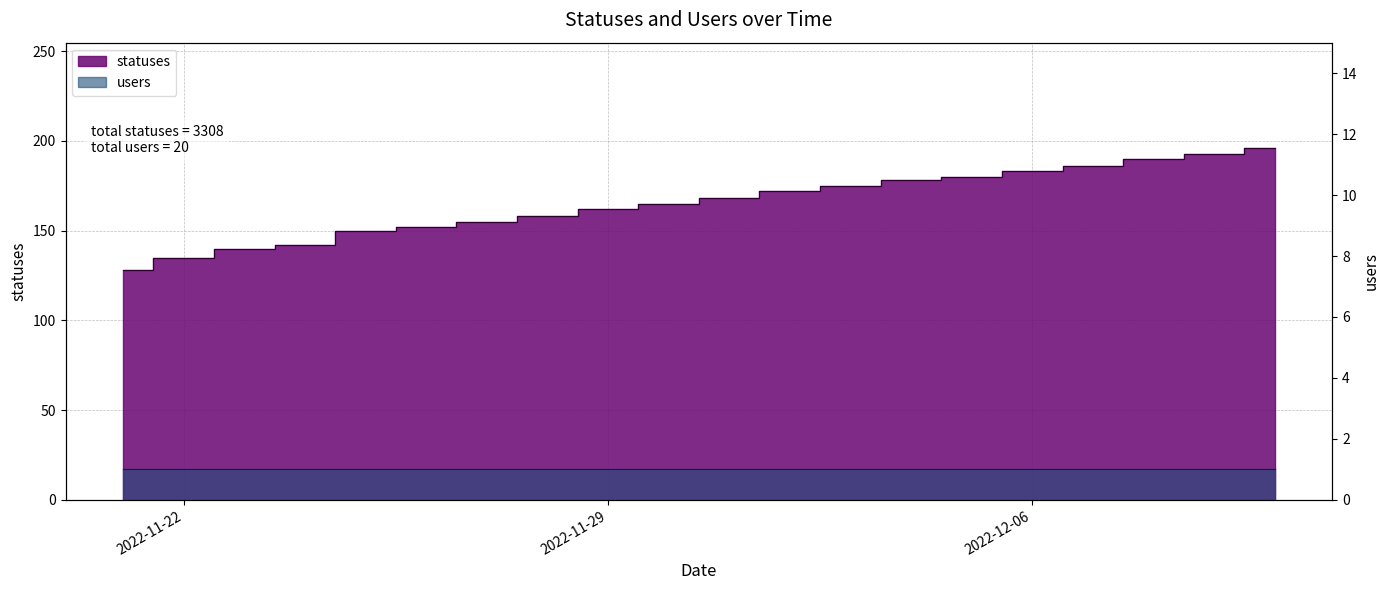

What is the difference between the maximum and minimum values?

68